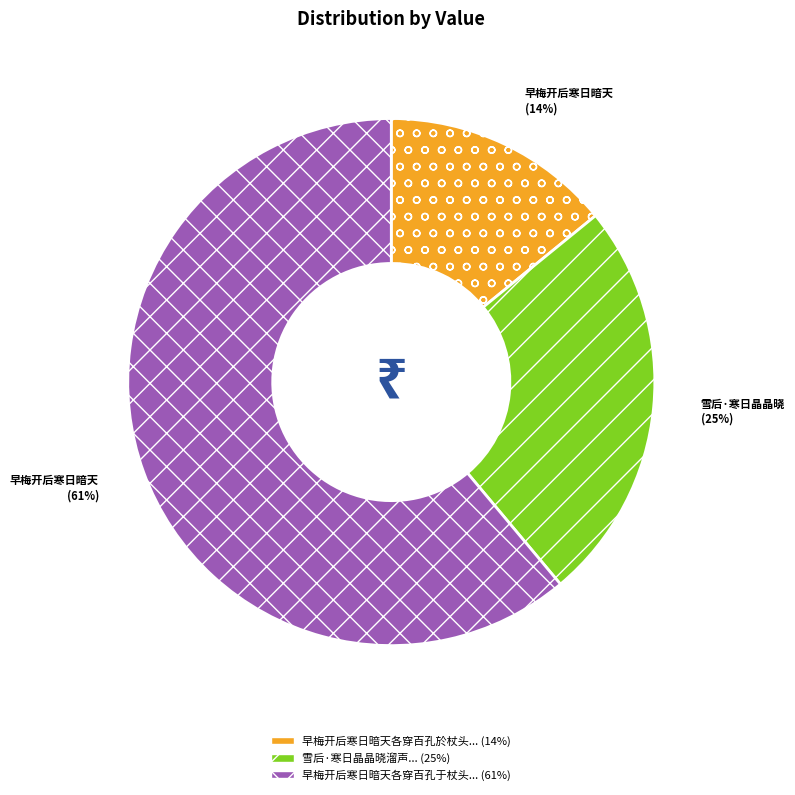

Does any single category account for the majority?

Yes